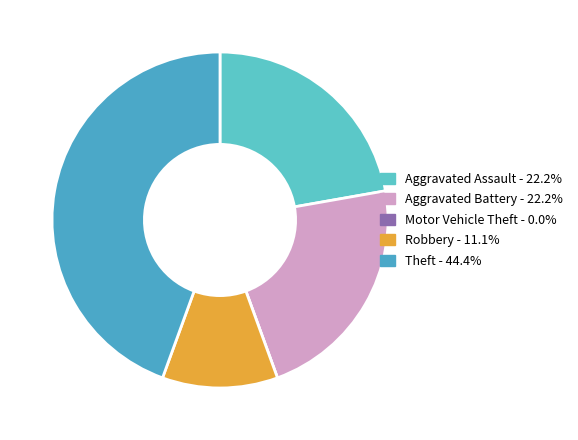

What is the ratio of the value at Theft to the value at Aggravated Battery?

2.0